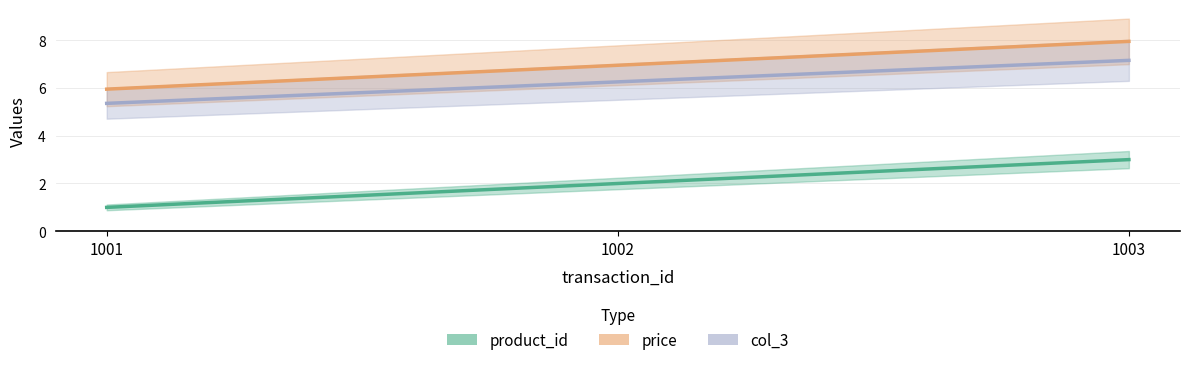

What is the total value across all series at 1001?

12.3